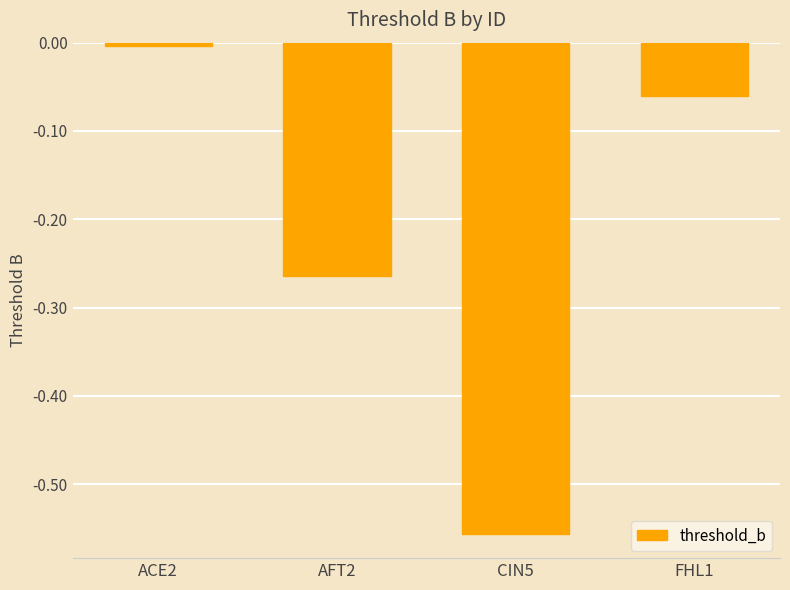

What is the difference between the maximum and second lowest values?

0.3